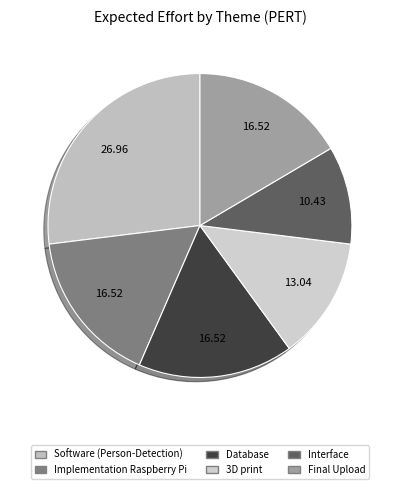

Rank the categories by value from highest to lowest.

Software (Person-Detection), Implementation Raspberry Pi, Database, Final Upload, 3D print, Interface